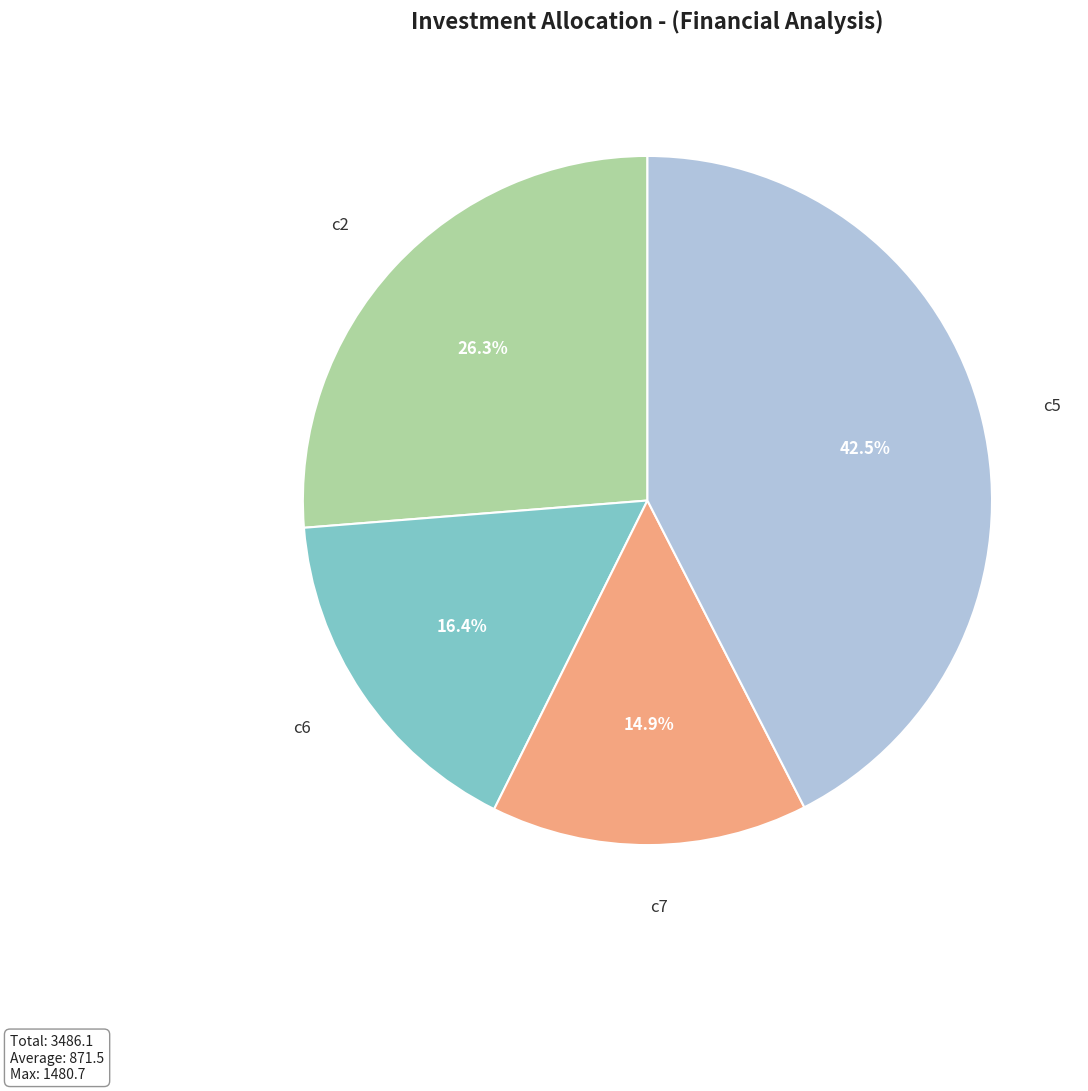

Is there any slice that represents more than half of the pie?

No